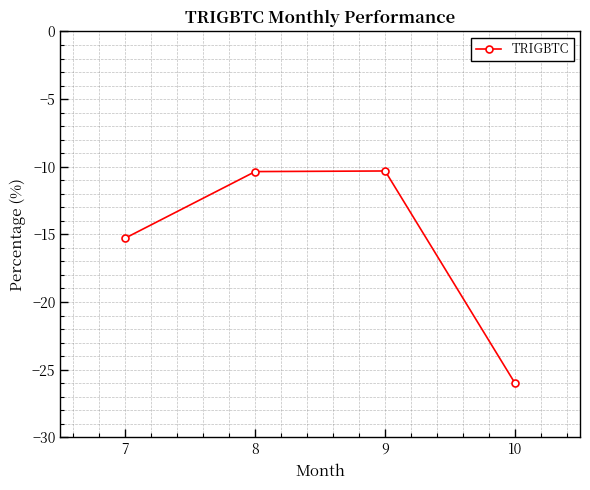

How many points are higher than both their immediate neighbors (excluding endpoints)?

1